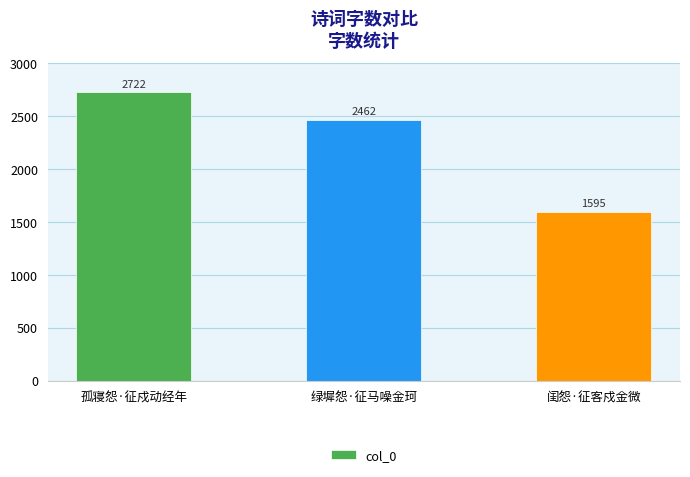

What is the difference between the values at 绿墀怨·征马噪金珂 and 孤寝怨·征戍动经年?

260